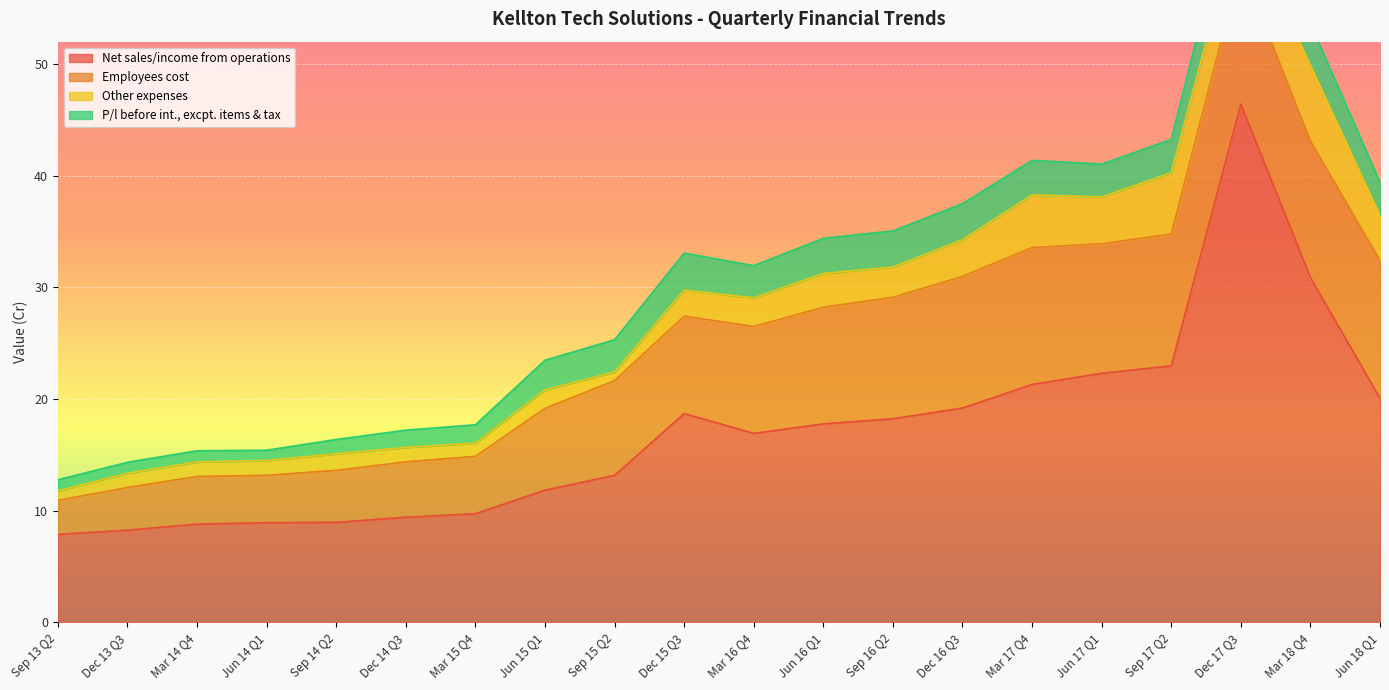

List the series in order of their peak value, lowest first.

P/l before int., excpt. items & tax, Other expenses, Employees cost, Net sales/income from operations